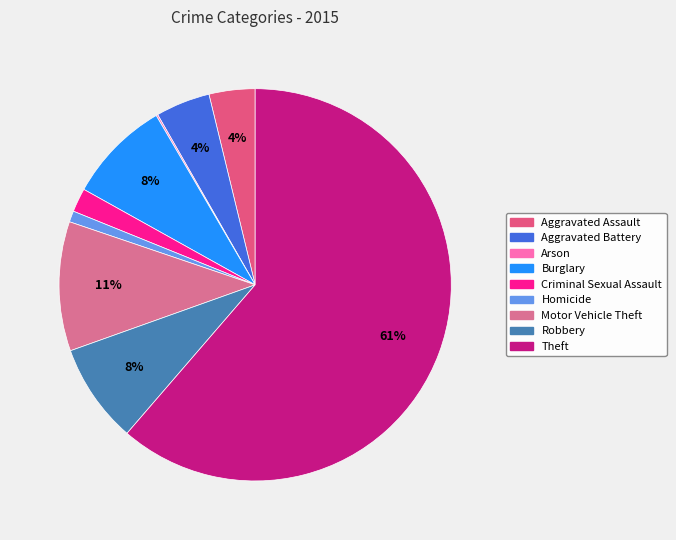

Combined, what portion of the pie is Motor Vehicle Theft and Robbery?

18.9%